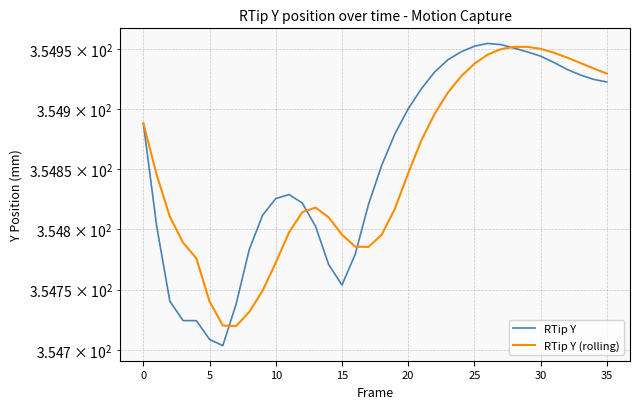

What is the label of the 24th point from the left?

23